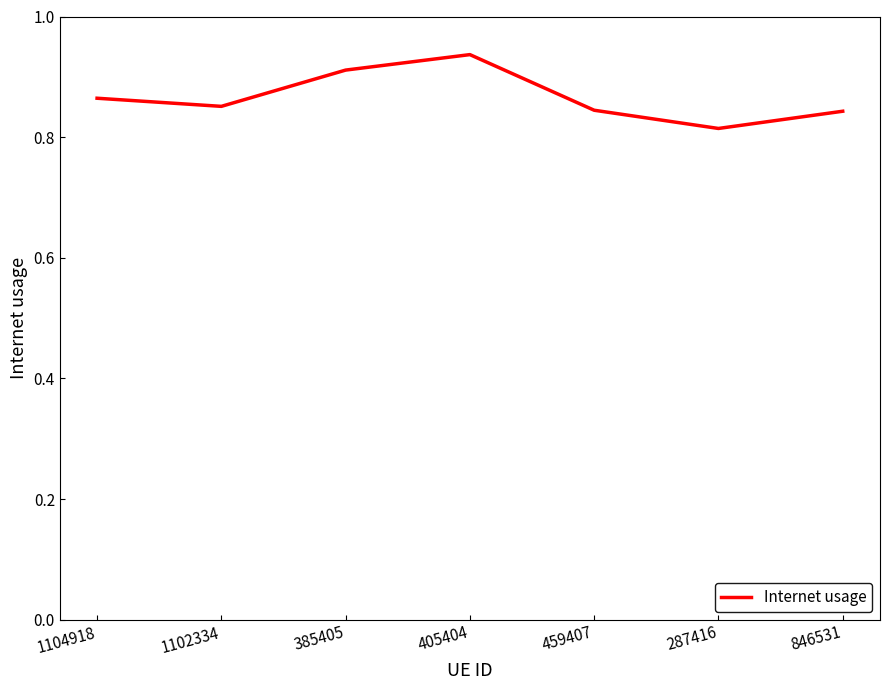

How many values are between 0 and 1?

7